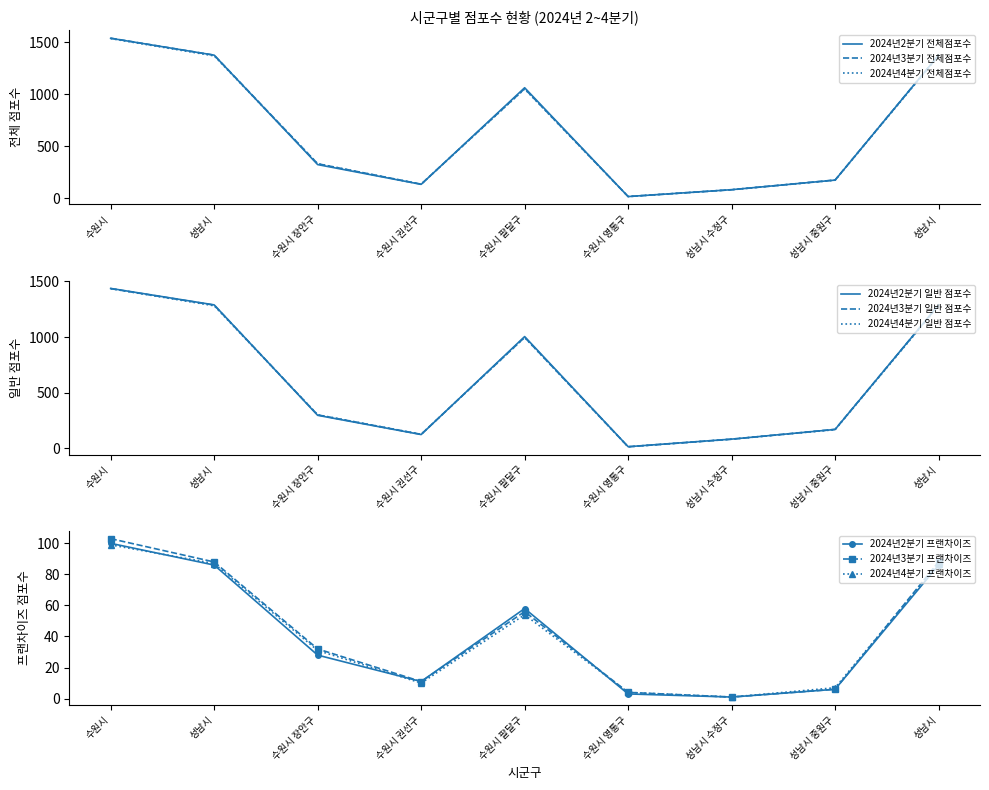

True or false: 2024년2분기 일반 점포수 and 2024년2분기 전체점포수 intersect in this chart.

False